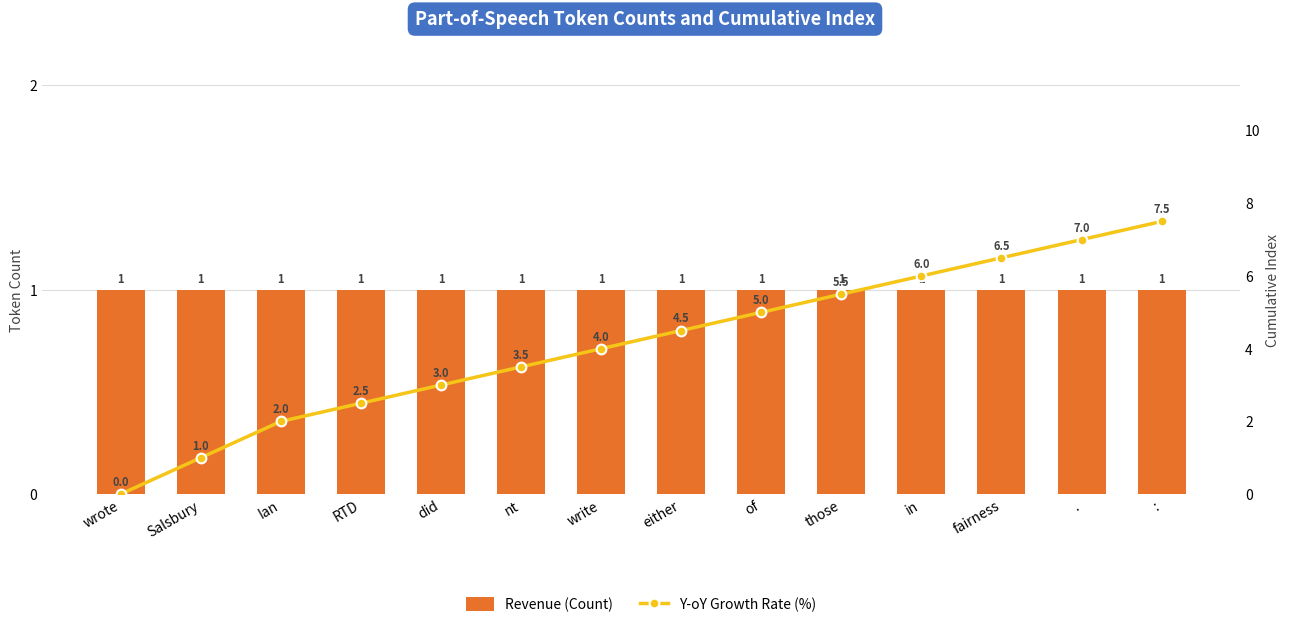

What position from the left is Ian?

3